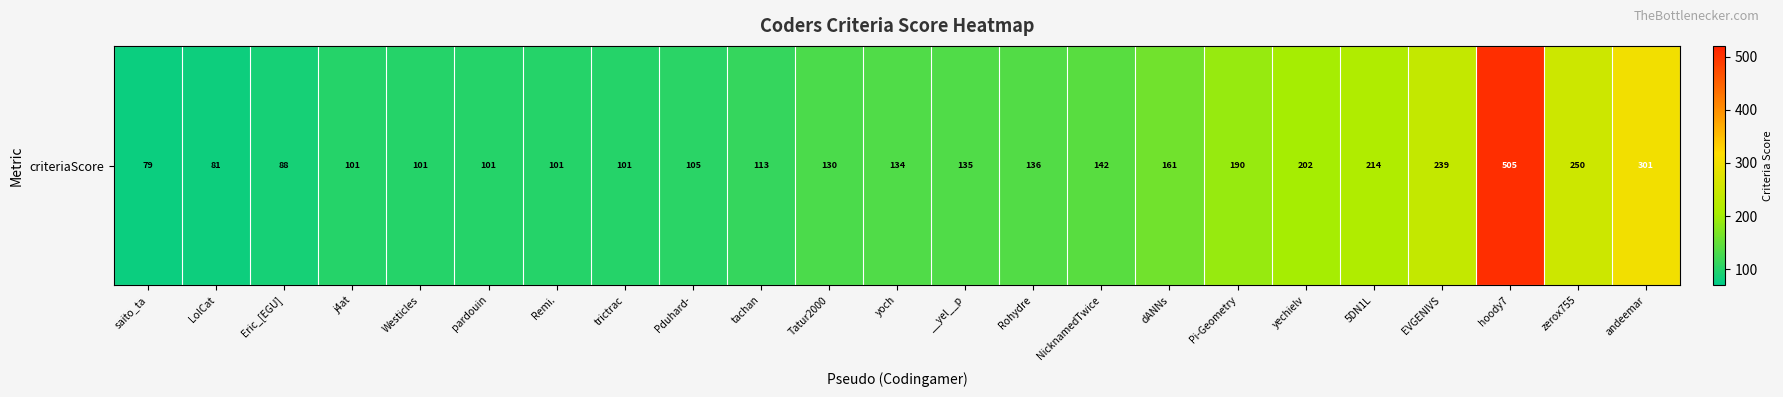

Reading left to right, transcribe all the data shown in this chart.

79	81	88	101	101	101	101	101	105	113	130	134	135	136	142	161	190	202	214	239	505	250	301